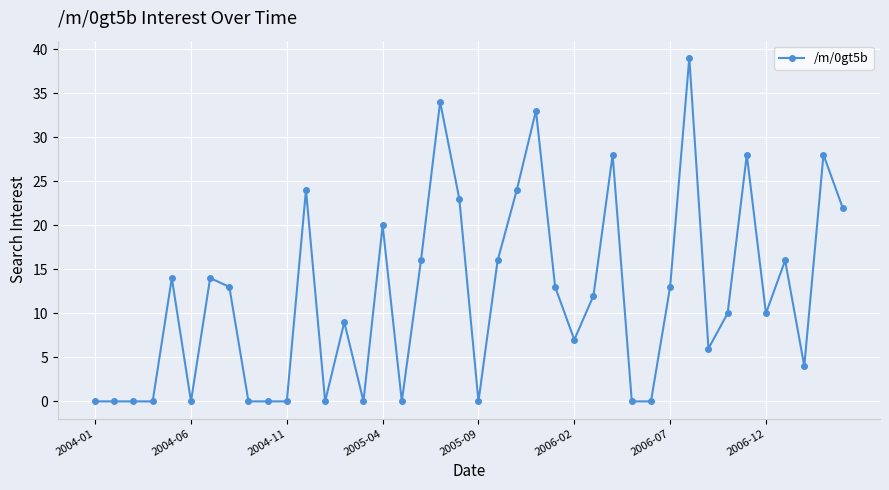

True or false: the data has more than 0 interior local peaks.

True